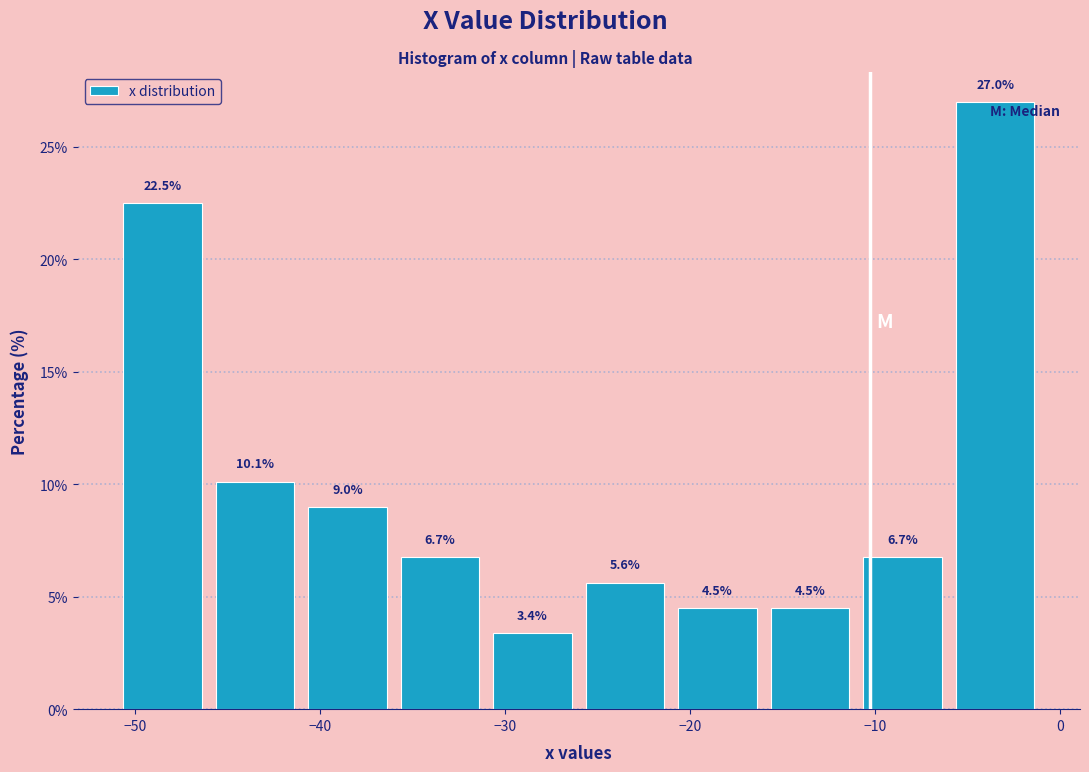

Reading left to right, transcribe this chart: for each bar, give the range it covers on the x-axis and its height.

-51 to -46: 22.5
-46 to -41: 10.1
-41 to -36: 9.0
-36 to -31: 6.7
-31 to -26: 3.4
-26 to -21: 5.6
-21 to -16: 4.5
-16 to -11: 4.5
-11 to -6: 6.7
-6 to -1: 27.0